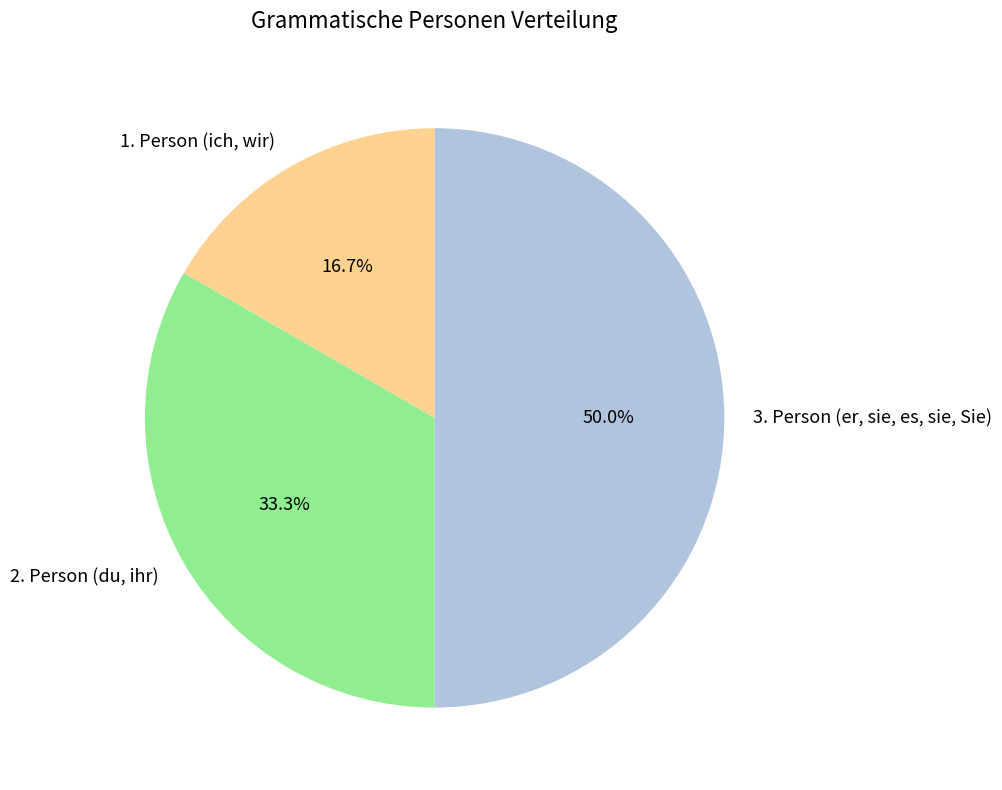

How many segments does this pie chart have?

3